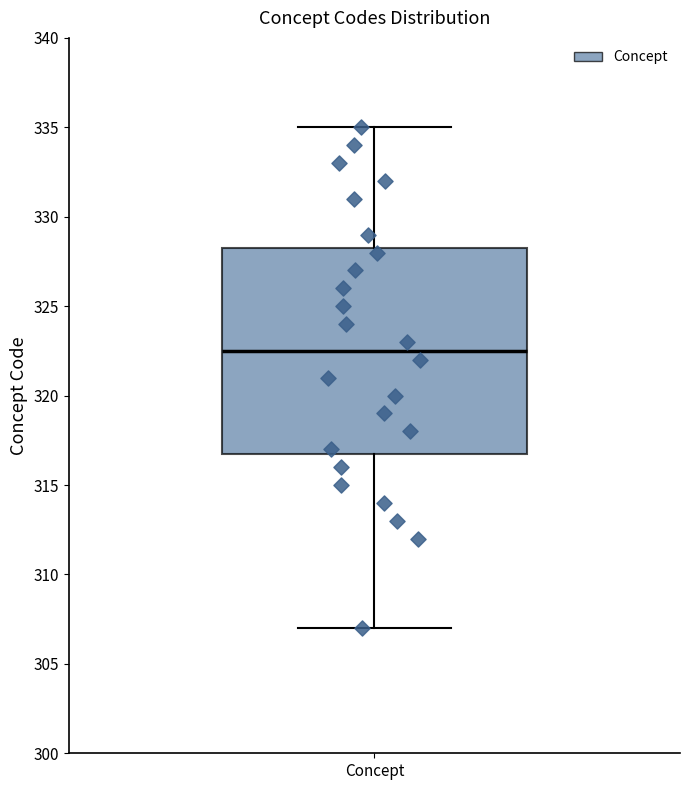

Where does the median line of the box for Concept sit on the y-axis? The values are not printed on the chart, so give them approximately, as read against the axis.

322.5